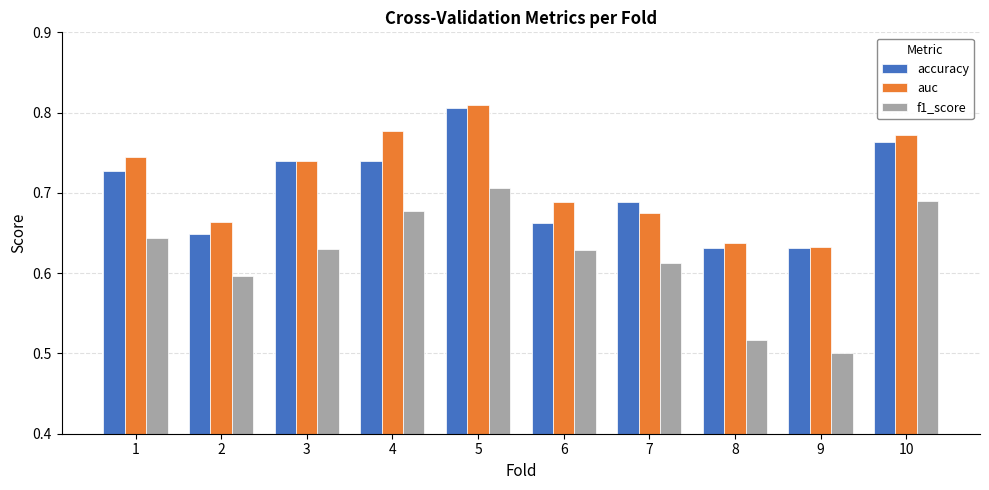

Count the auc values in the range 0 to 1.

10